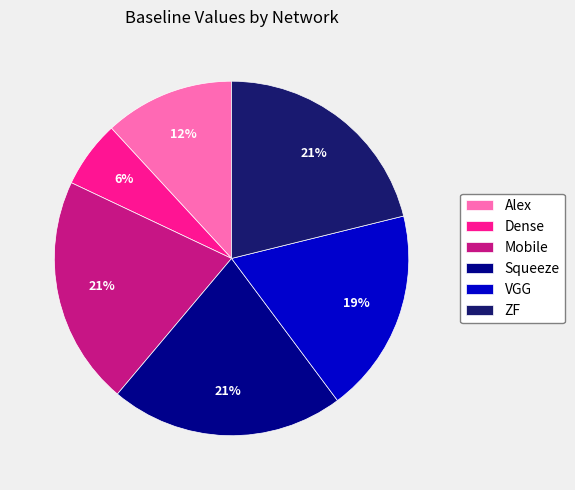

How many segments does this pie chart have?

6